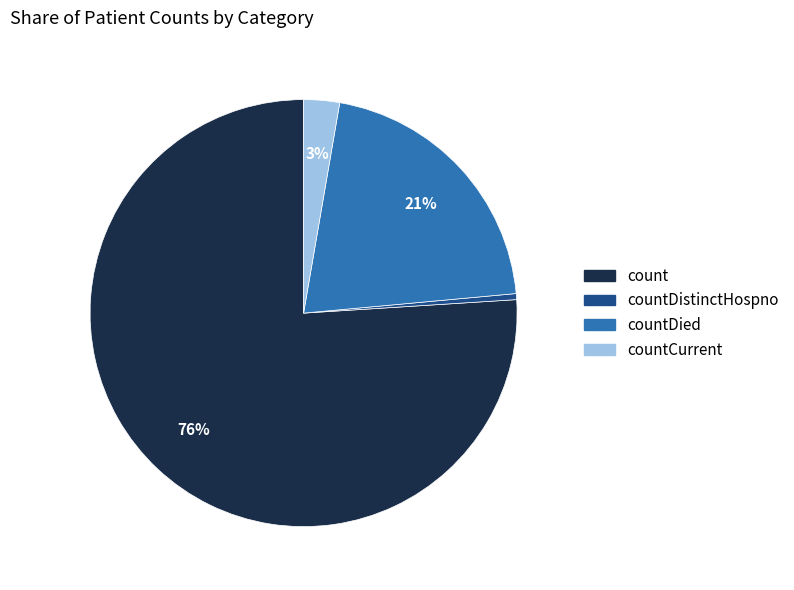

To the nearest percent, what is the average slice percentage?

25%